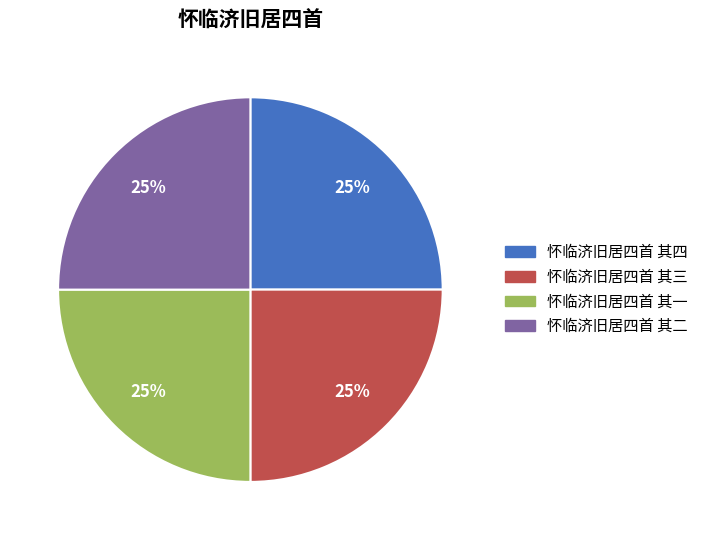

How many segments does this pie chart have?

4